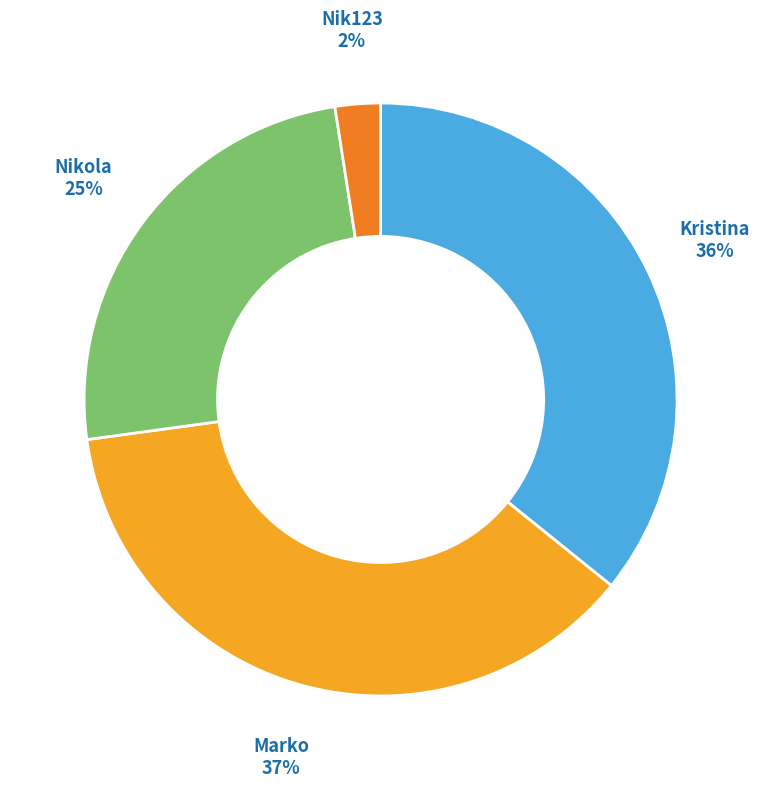

How many segments does this pie chart have?

4